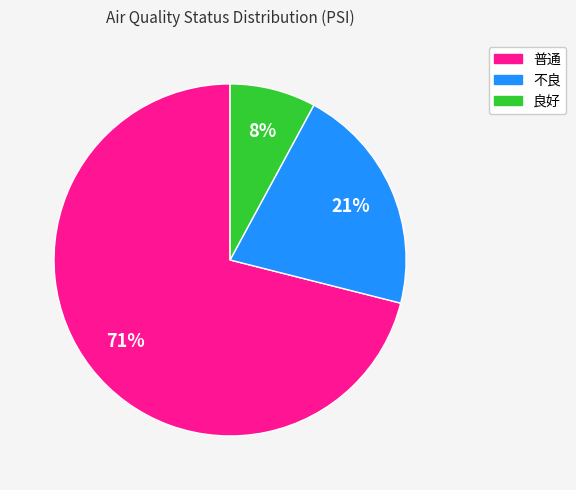

How many slices are in this pie chart?

3